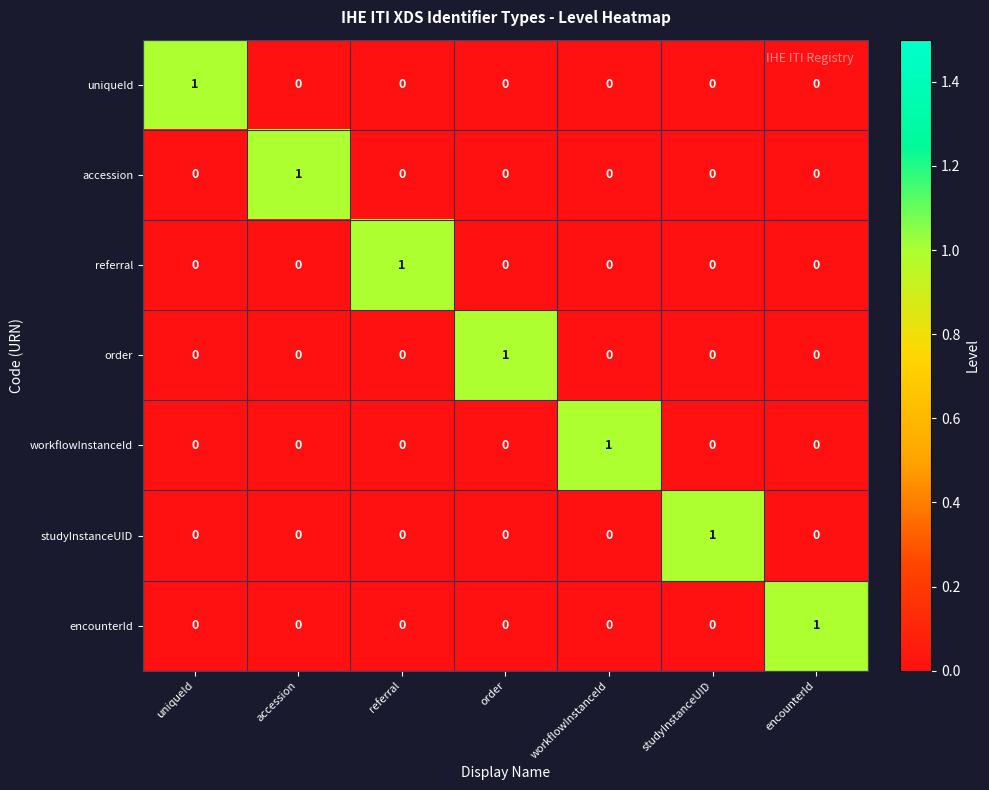

The value of order at workflowInstanceId is 0. True or false?

True